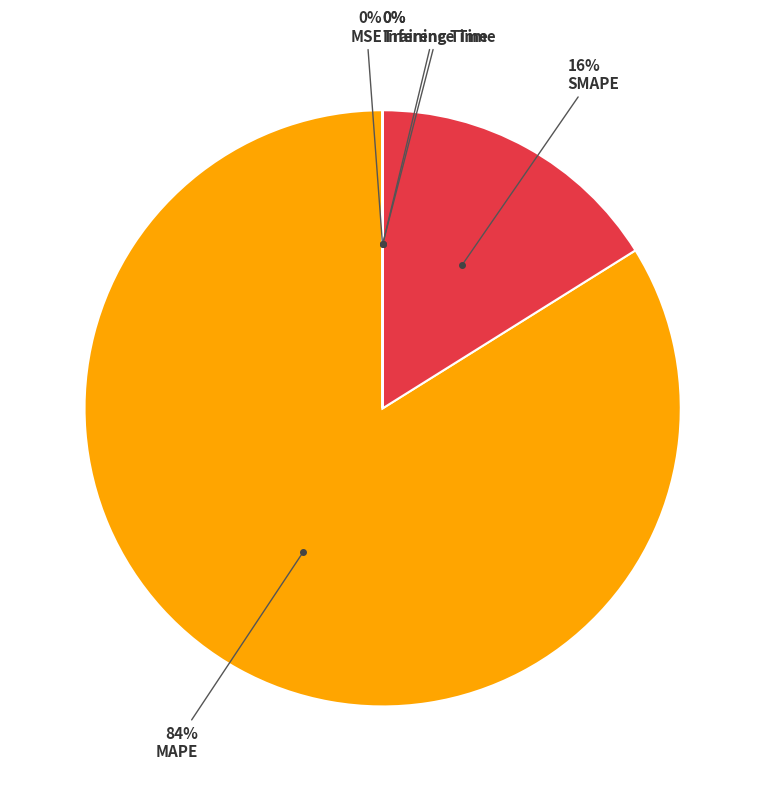

Is there a majority slice in this chart?

Yes